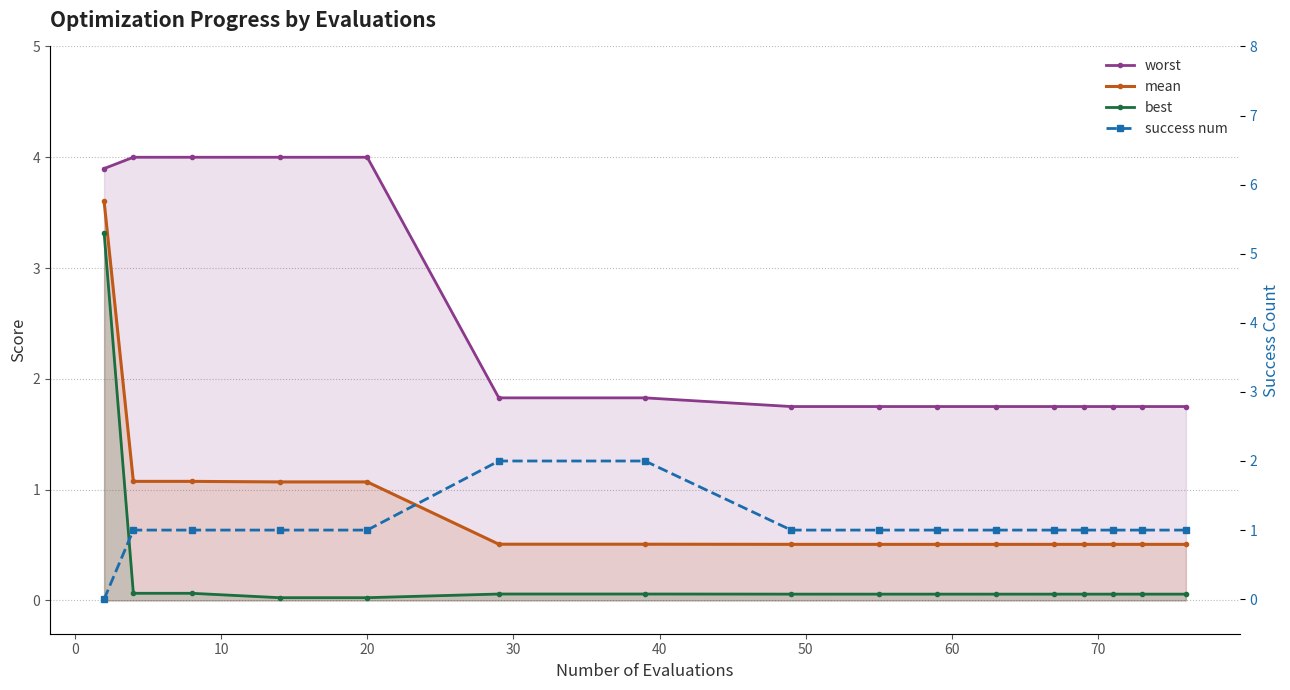

How many success num values are between 1 and 2?

15